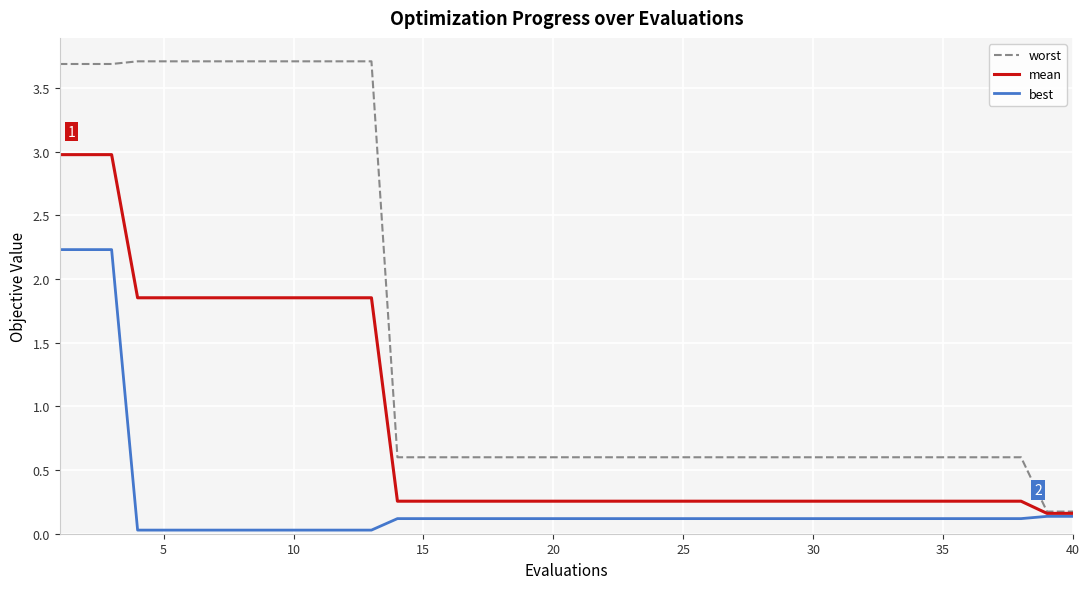

Which series has the widest spread of values?

worst